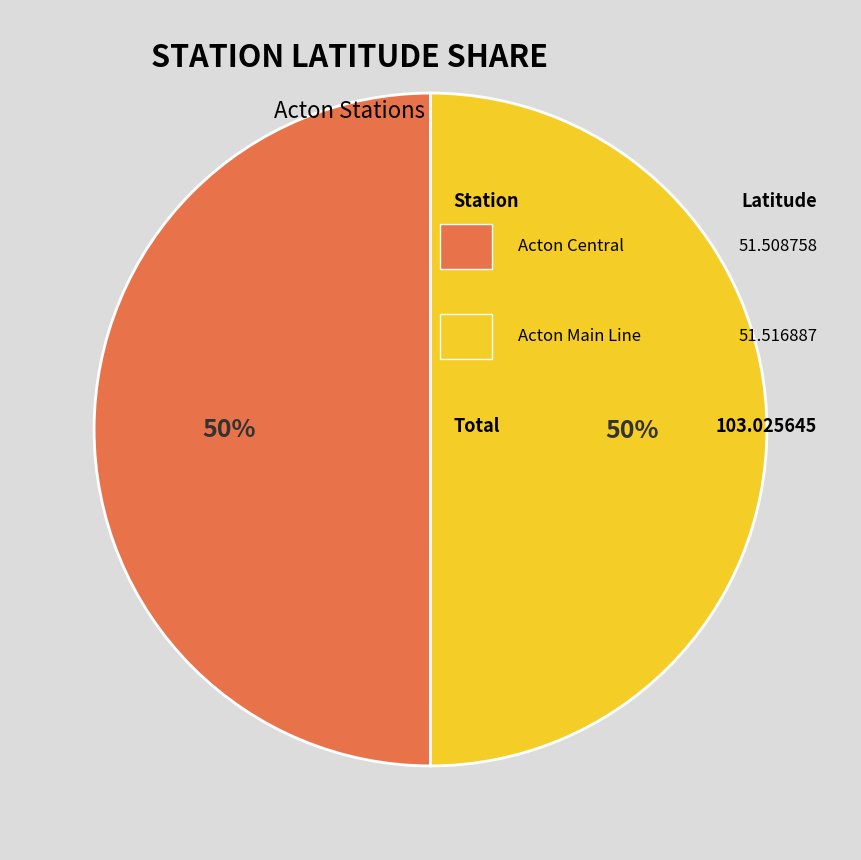

To the nearest percent, what is the average slice percentage?

50%